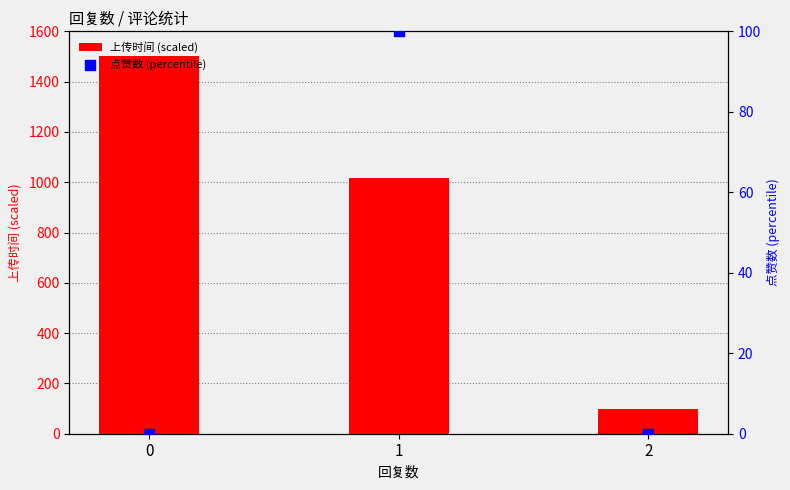

What is the total value across all series at 1?

1117.9